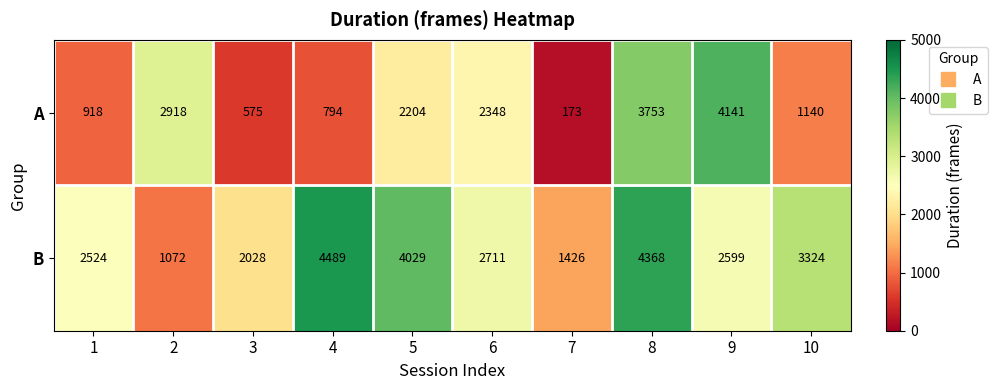

Reading left to right, transcribe all the data shown in this chart.

A: 1=918	2=2918	3=575	4=794	5=2204	6=2348	7=173	8=3753	9=4141	10=1140
B: 1=2524	2=1072	3=2028	4=4489	5=4029	6=2711	7=1426	8=4368	9=2599	10=3324